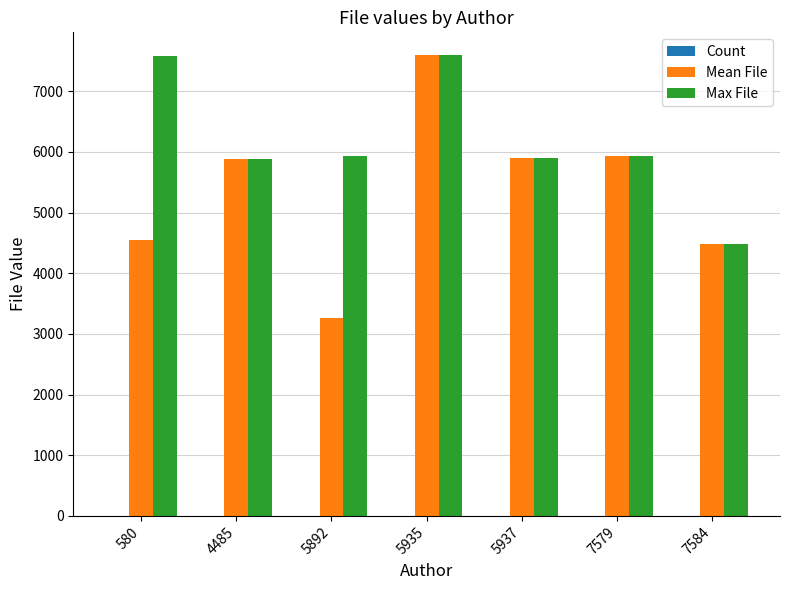

How many series are shown in this chart?

3